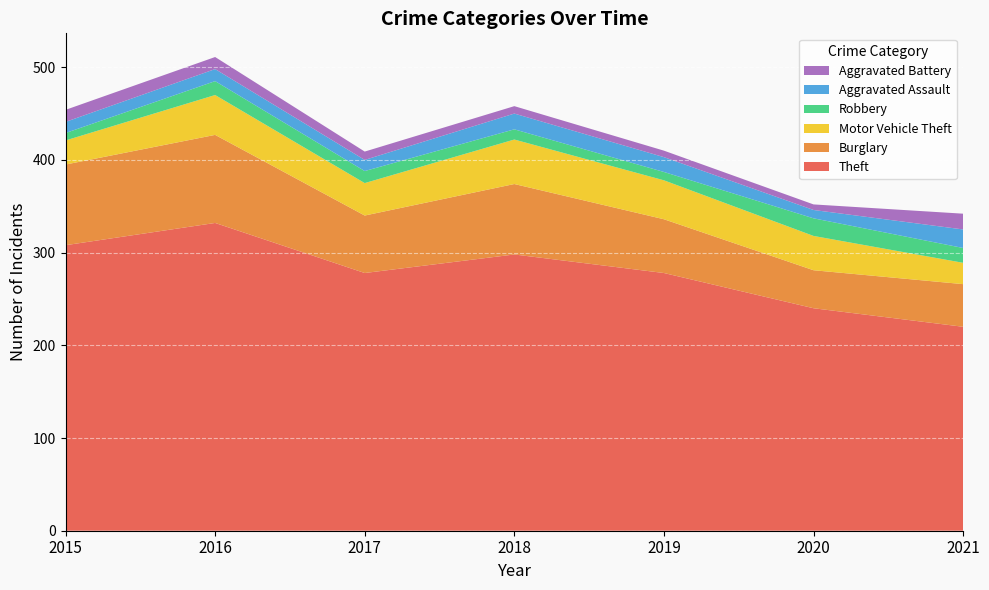

Reading right to left, extract all data points from this chart.

Theft: 220	240	278	298	278	332	308
Burglary: 46	41	58	76	62	95	87
Motor Vehicle Theft: 23	37	42	48	35	43	26
Robbery: 16	19	9	11	13	15	8
Aggravated Assault: 20	9	16	17	12	13	12
Aggravated Battery: 17	6	7	8	9	13	13